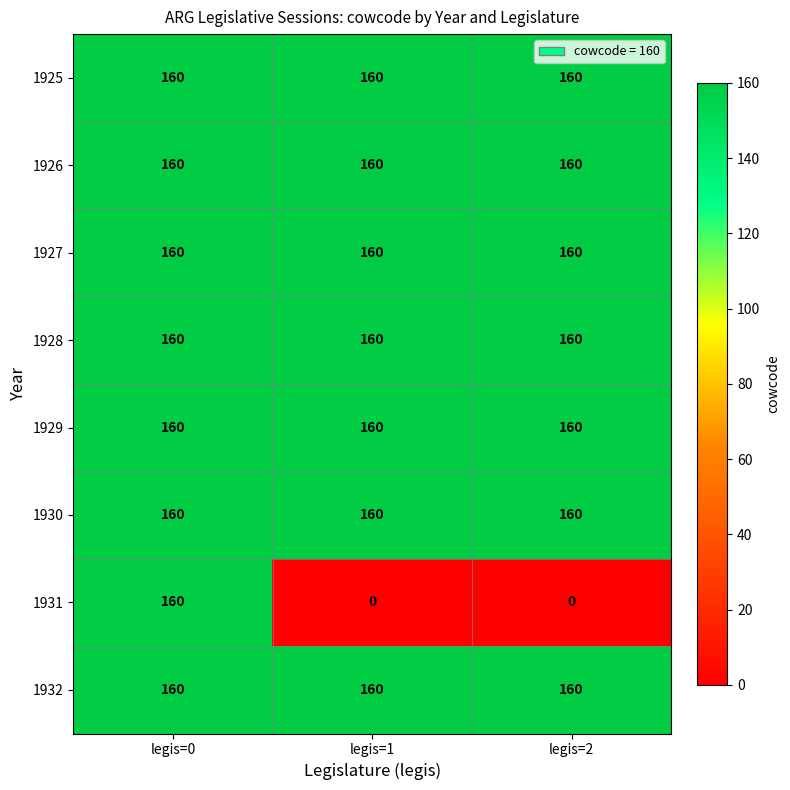

At how many categories does at least one series exceed 18?

3